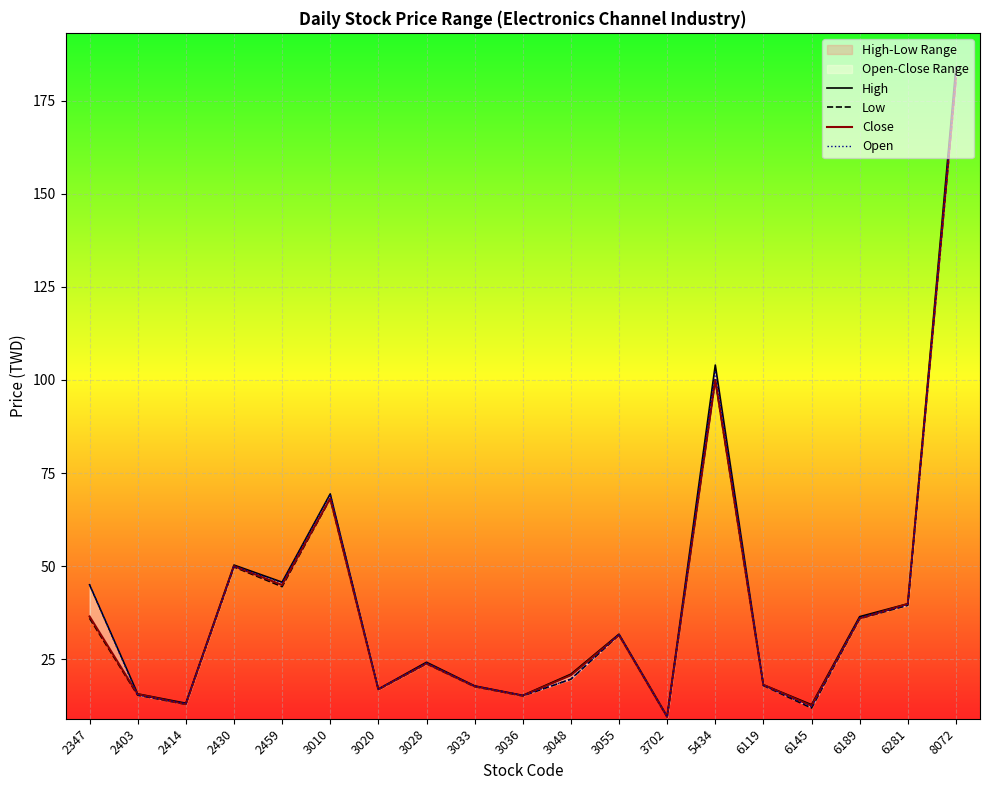

Which series has the largest total across all categories?

High